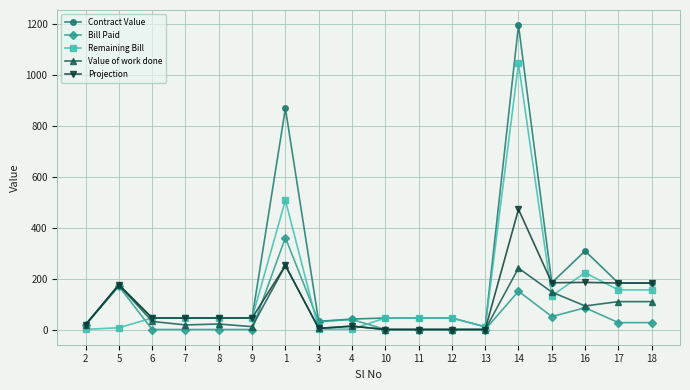

What is the sum of all Value of work done values?

1243.1